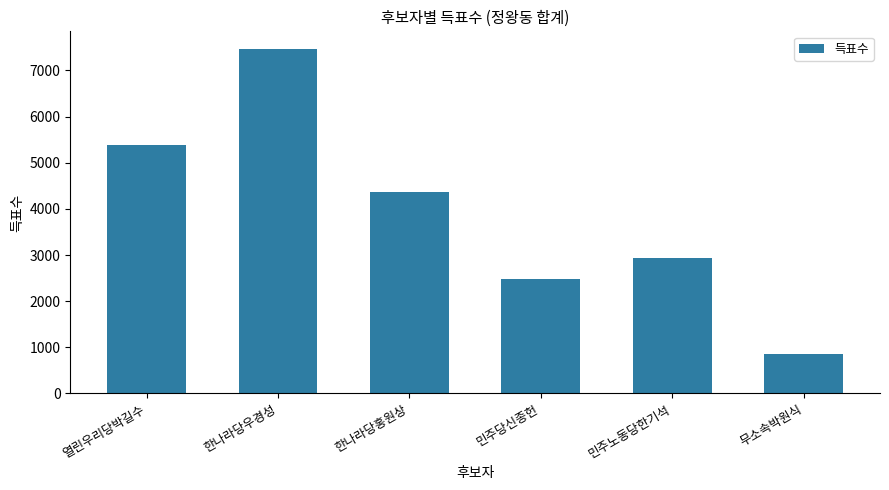

Between 한나라당홍원상 and 열린우리당박길수, which is larger?

열린우리당박길수